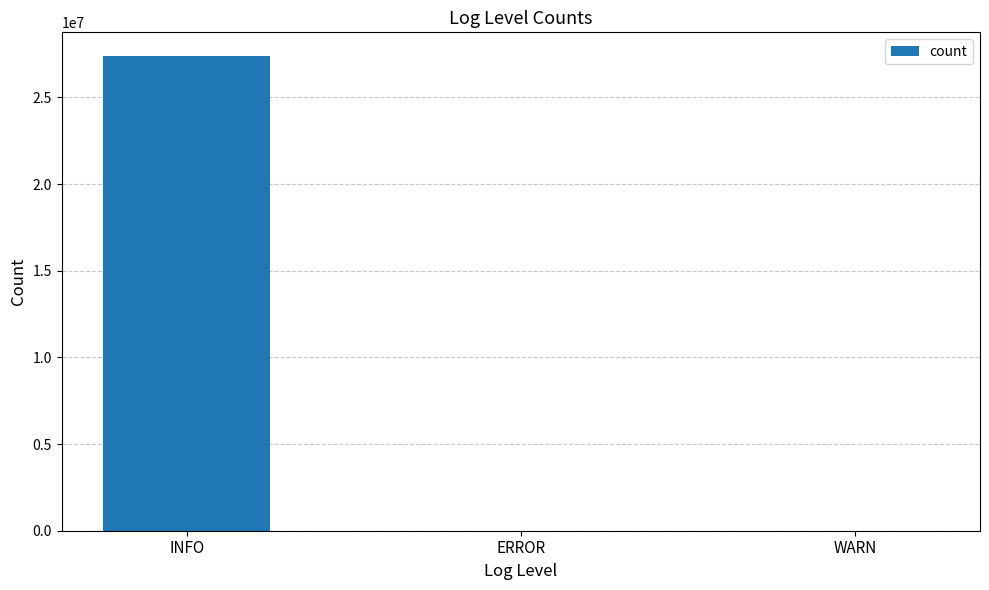

At which category does the chart reach its peak across all series?

INFO